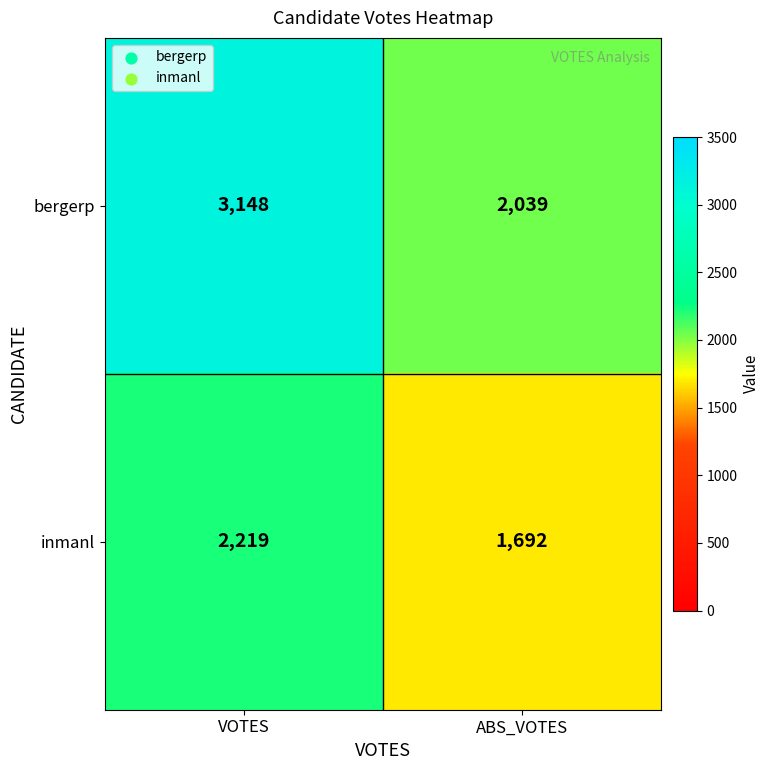

Which series has the largest range (max minus min)?

bergerp